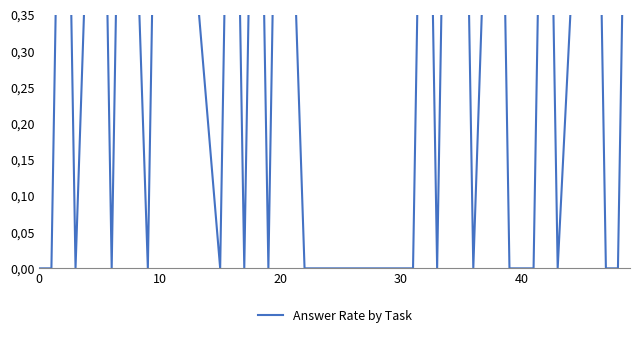

True or false: the data has more than 2 interior local peaks.

True